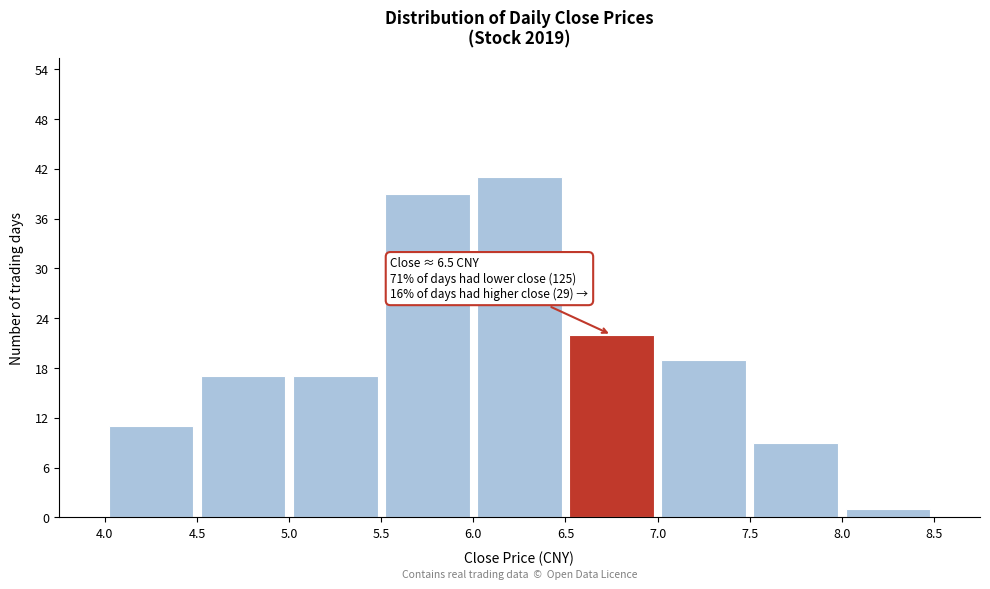

Which range on the x-axis has the tallest bar?

6.0 to 6.5